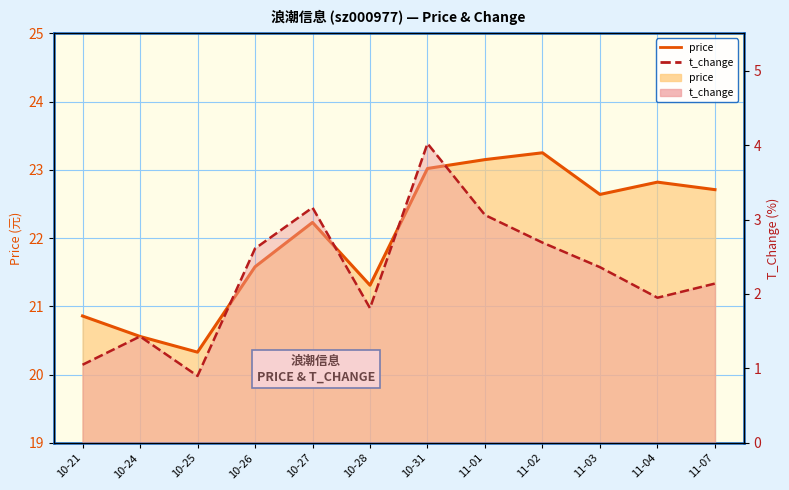

Where does the t_change series first go above 2?

10-26